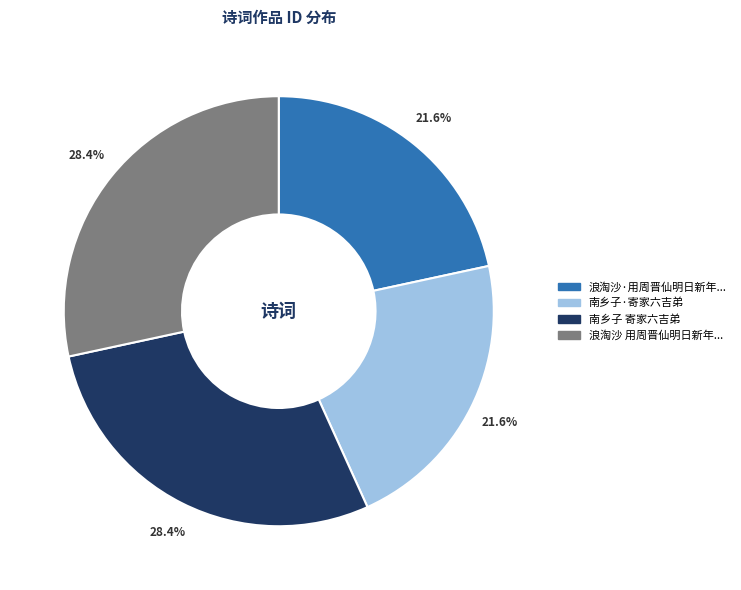

Does any single category account for the majority?

No